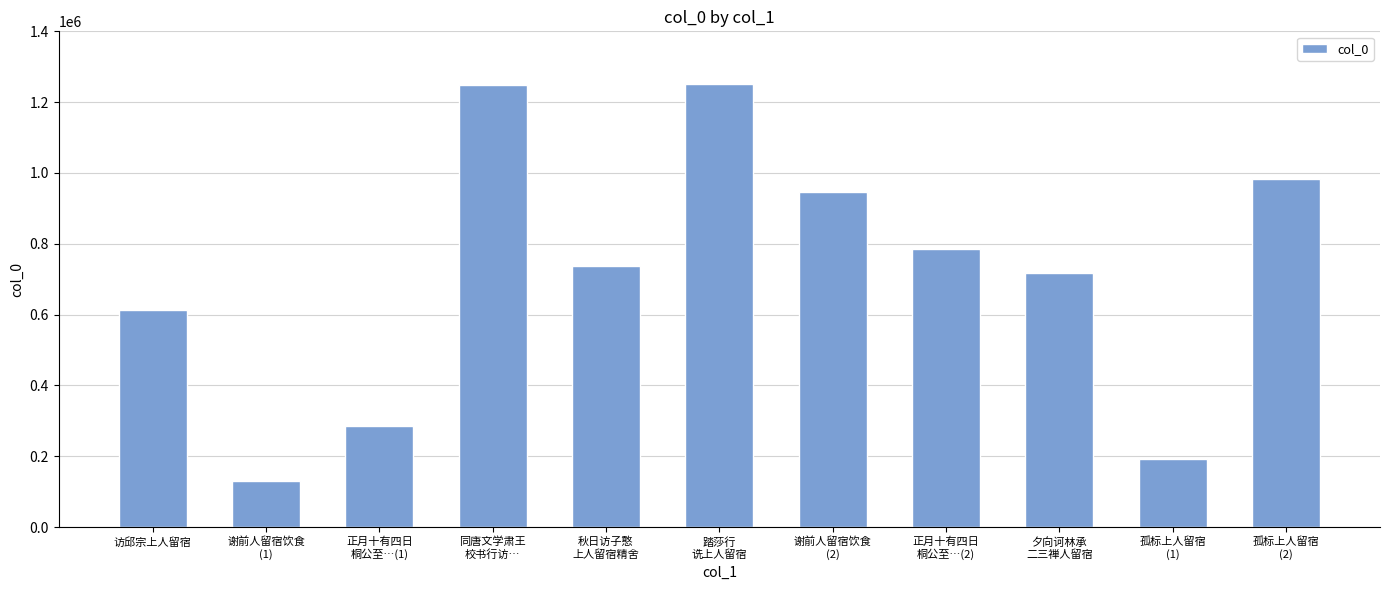

What is the value of the 4th bar from the left?

1248083